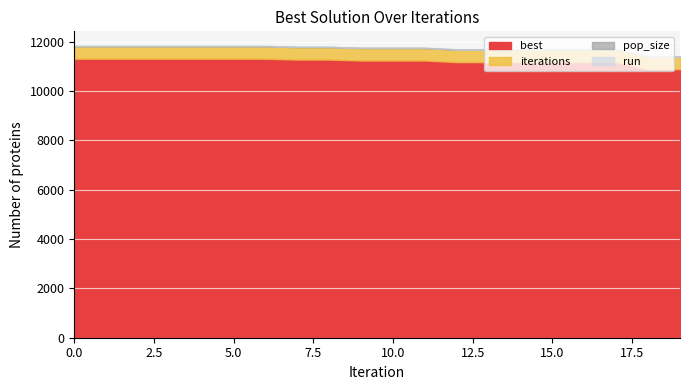

The value of iterations at 16 is 683. True or false?

False